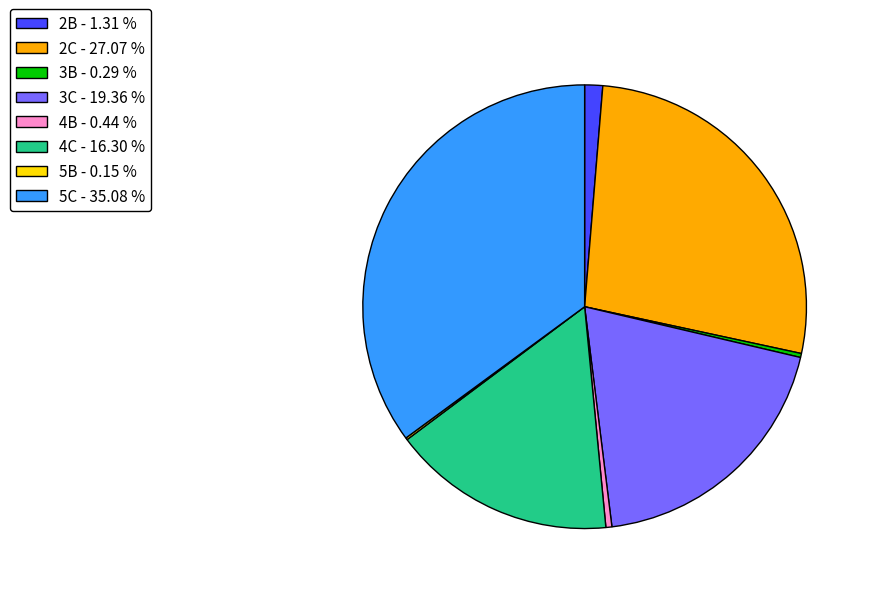

The 4B slice represents 0% of the pie. True or false?

True